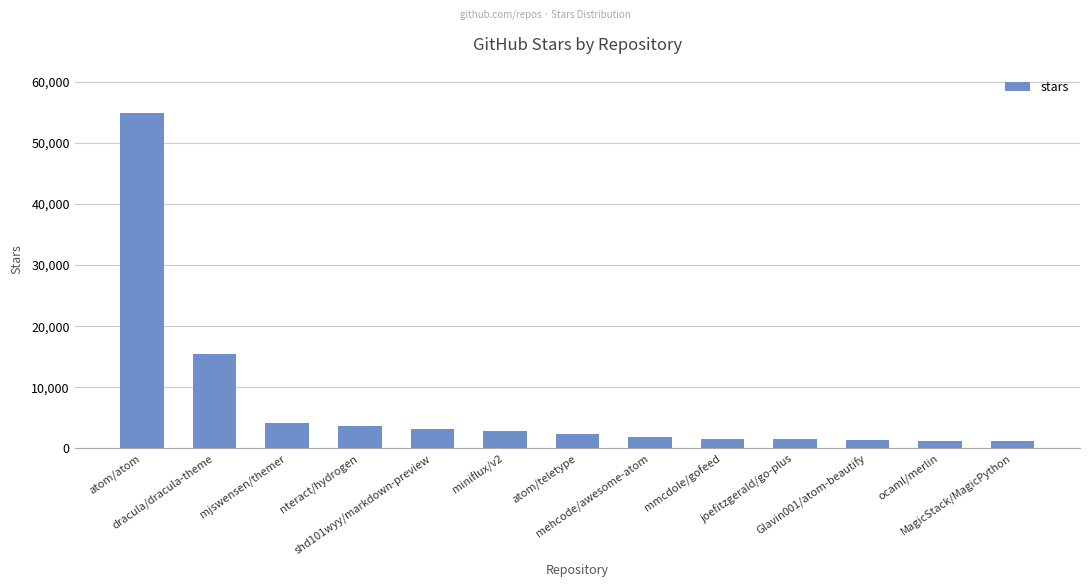

What is the ratio of the value at joefitzgerald/go-plus to the value at mjswensen/themer?

0.4